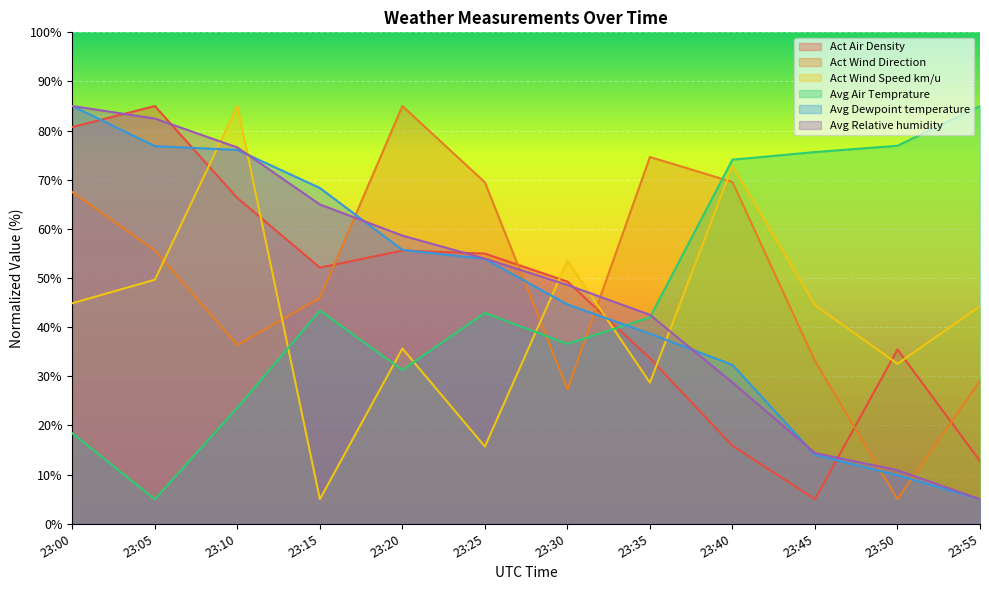

How many values in the Avg Air Temprature series exceed 42?

7